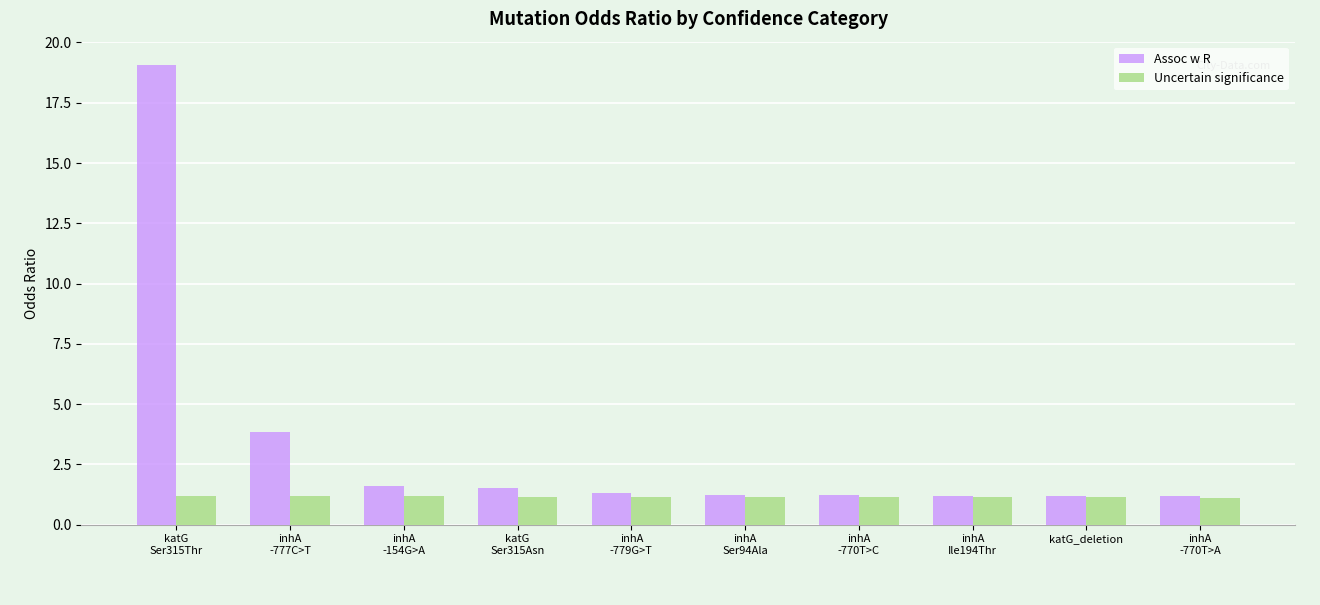

At which category is the sum across all series the highest?

katG
Ser315Thr